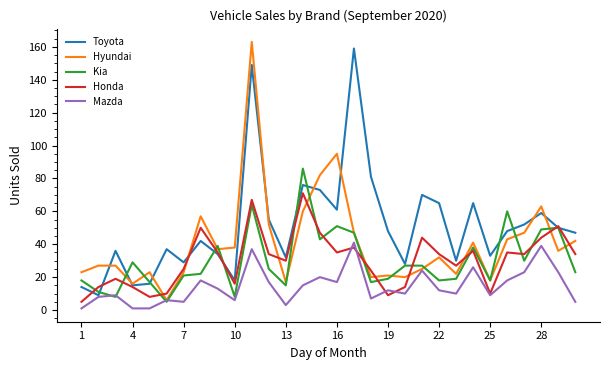

Which series has the largest total across all categories?

Toyota